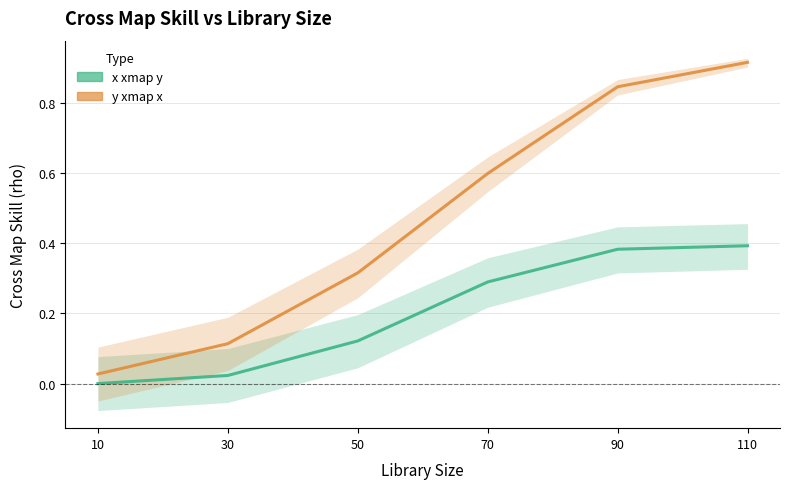

Which series changed the most between 30 and 90?

y xmap x